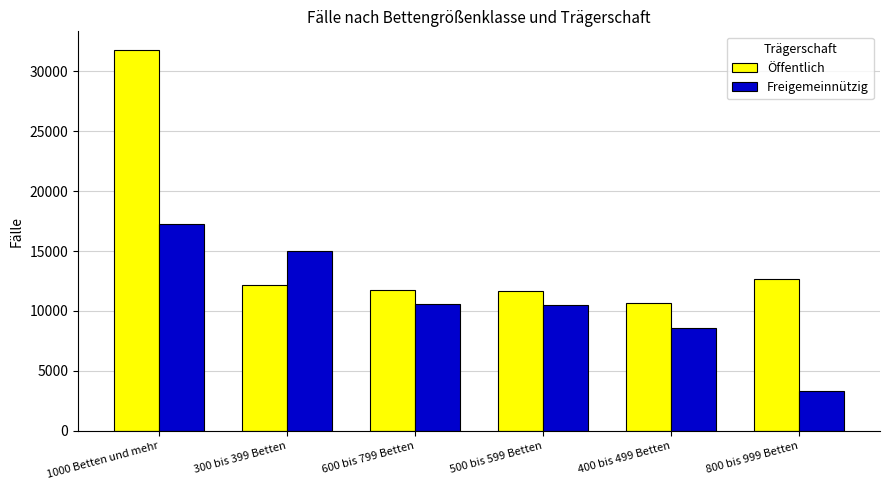

List the series in order of their peak value, lowest first.

Freigemeinnützig, Öffentlich